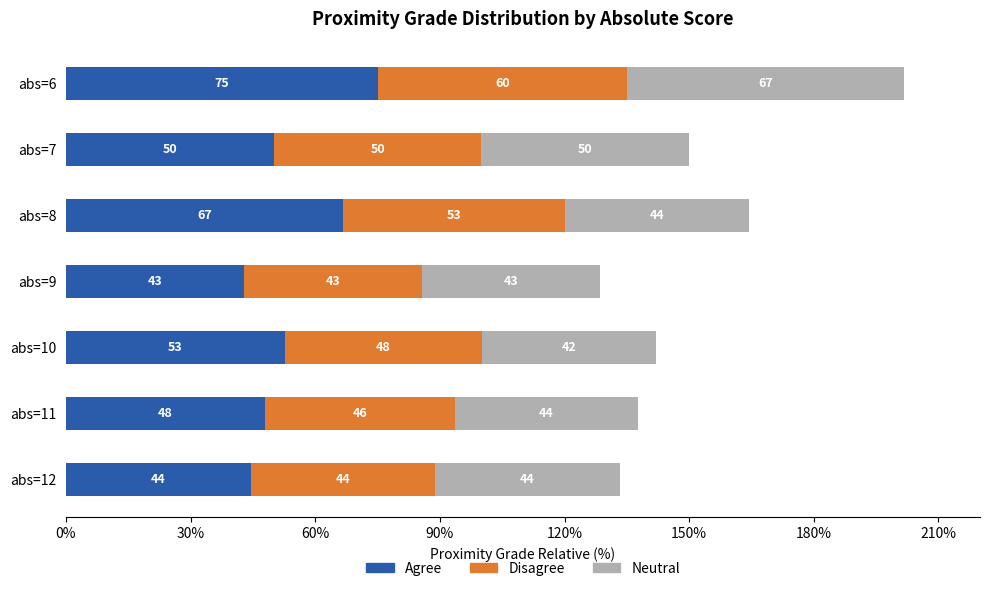

Count the number of data series in this chart.

3